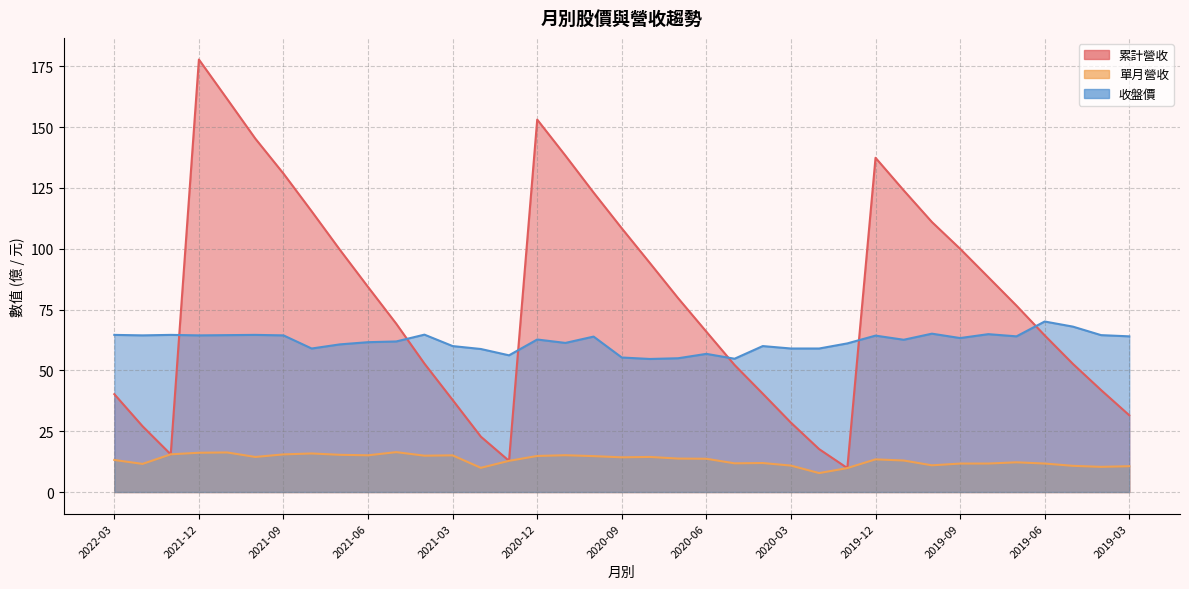

At how many categories does at least one series exceed 172?

1